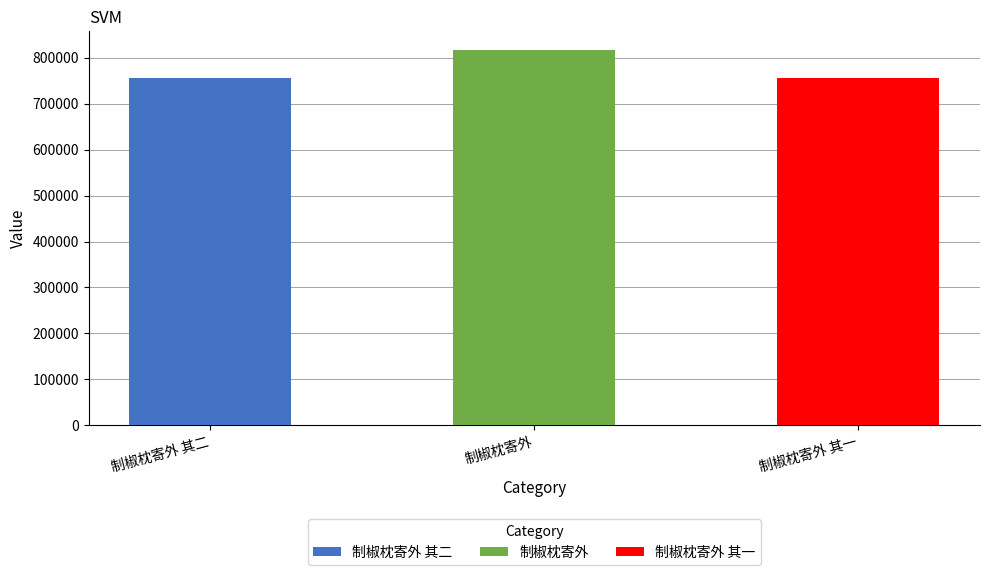

Rank the categories by value from highest to lowest.

制椒枕寄外, 制椒枕寄外 其二, 制椒枕寄外 其一